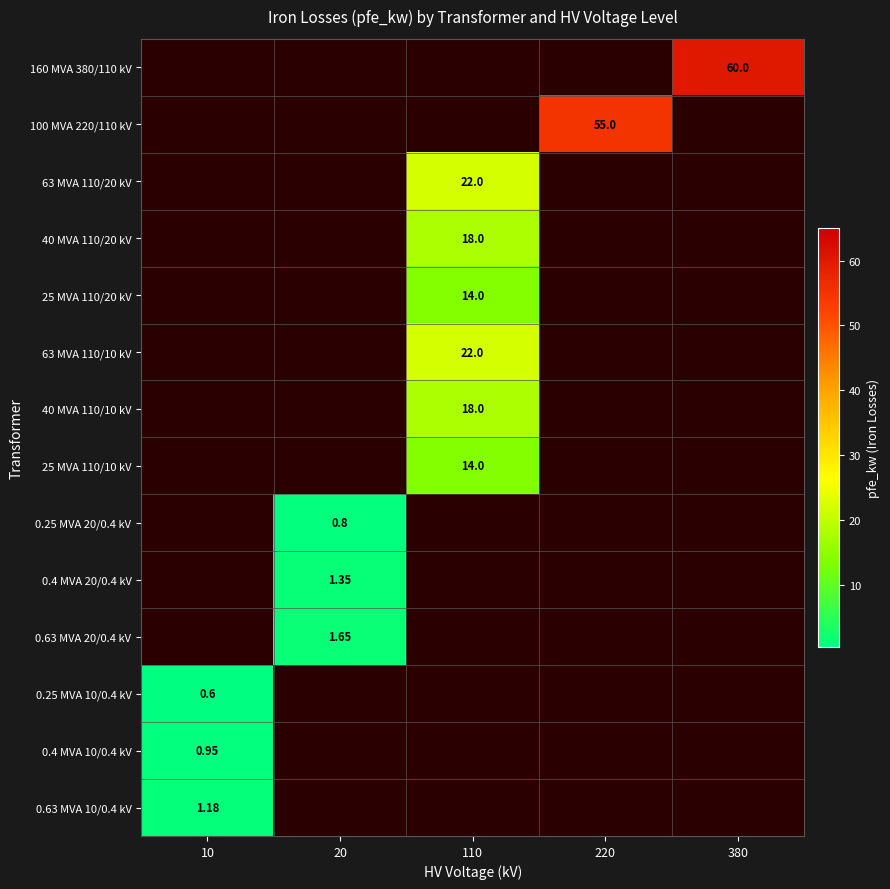

The value of 0.25 MVA 10/0.4 kV at 220 is 0.0. True or false?

True